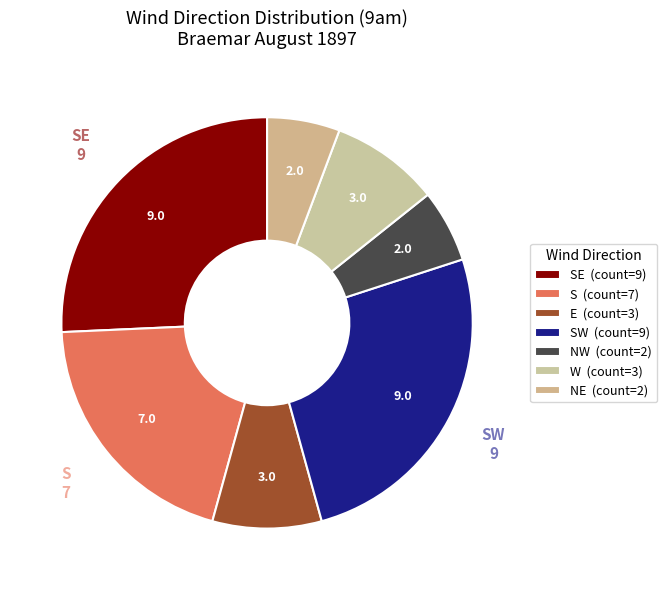

Which slice is the largest?

SE